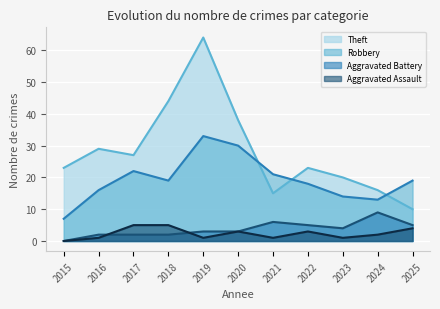

What are all the series names shown in the legend?

Theft, Robbery, Aggravated Battery, Aggravated Assault